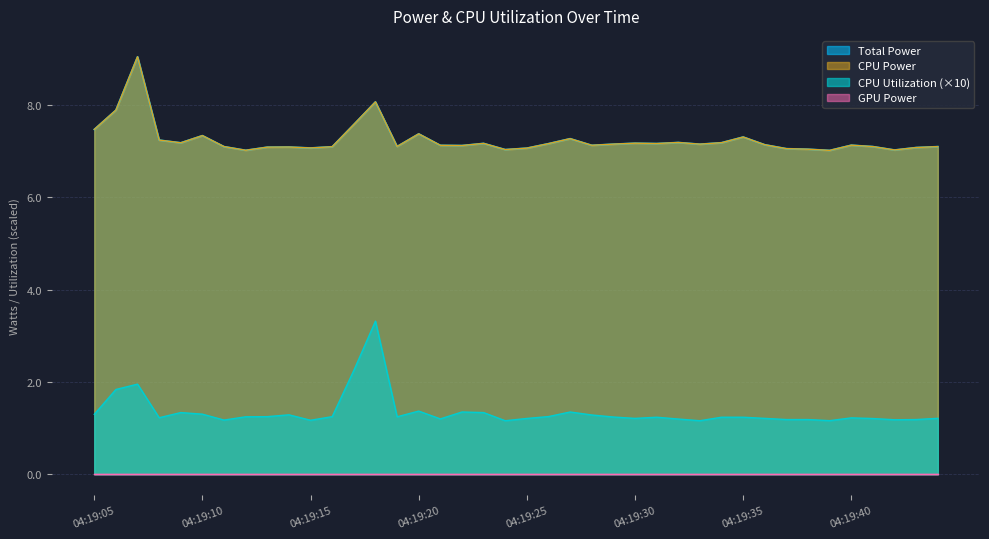

What is the difference between the second highest and minimum values in the CPU Power series?

1.1